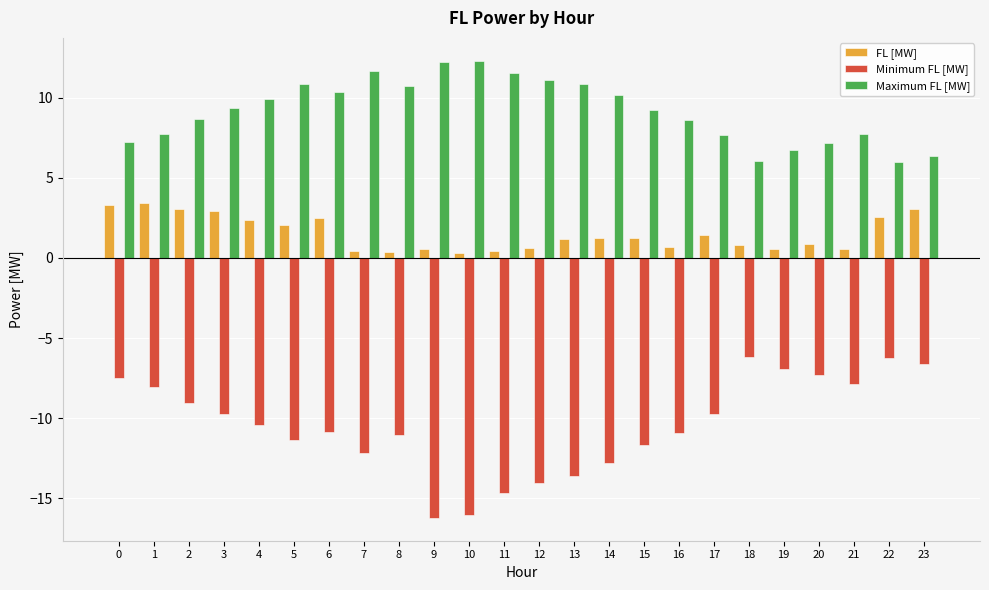

Which series has the widest spread of values?

Minimum FL [MW]